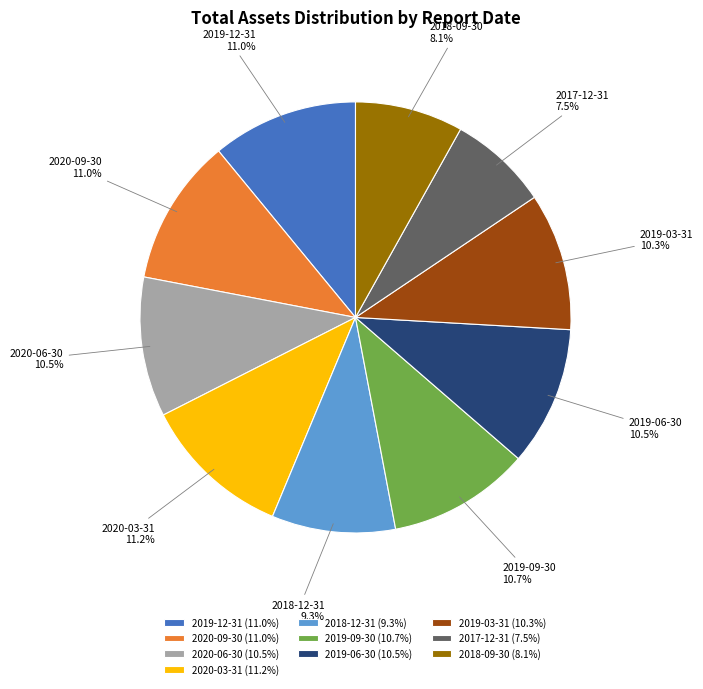

Approximately how many times larger is the value at 2020-09-30 compared to 2017-12-31?

1.5